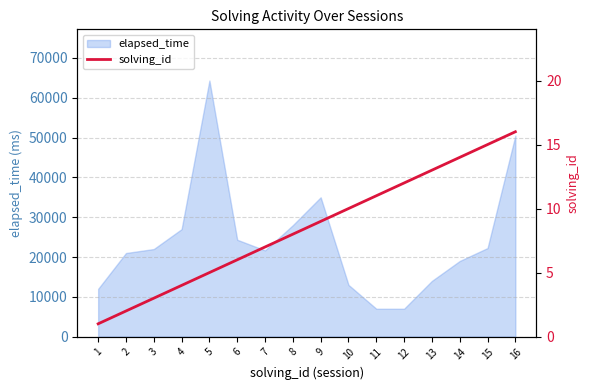

The value of elapsed_time at 9 is 23036. True or false?

False